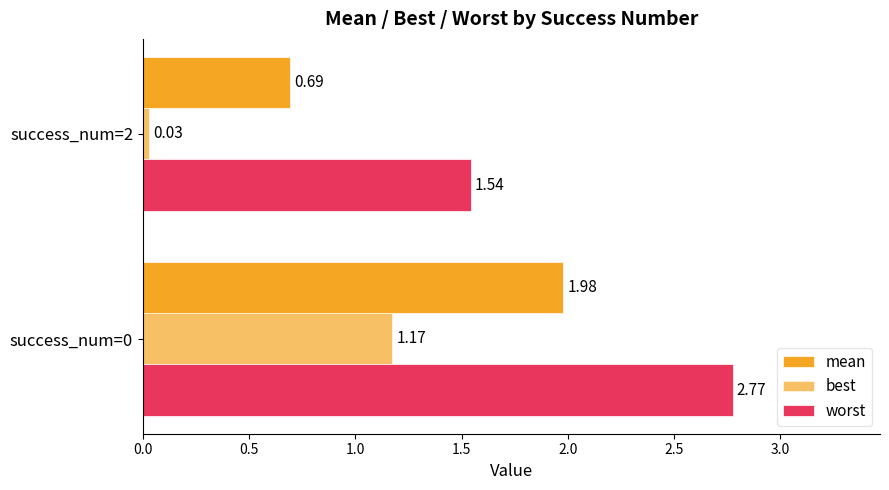

What is the value of the worst bar at the 2nd from the left?

1.5